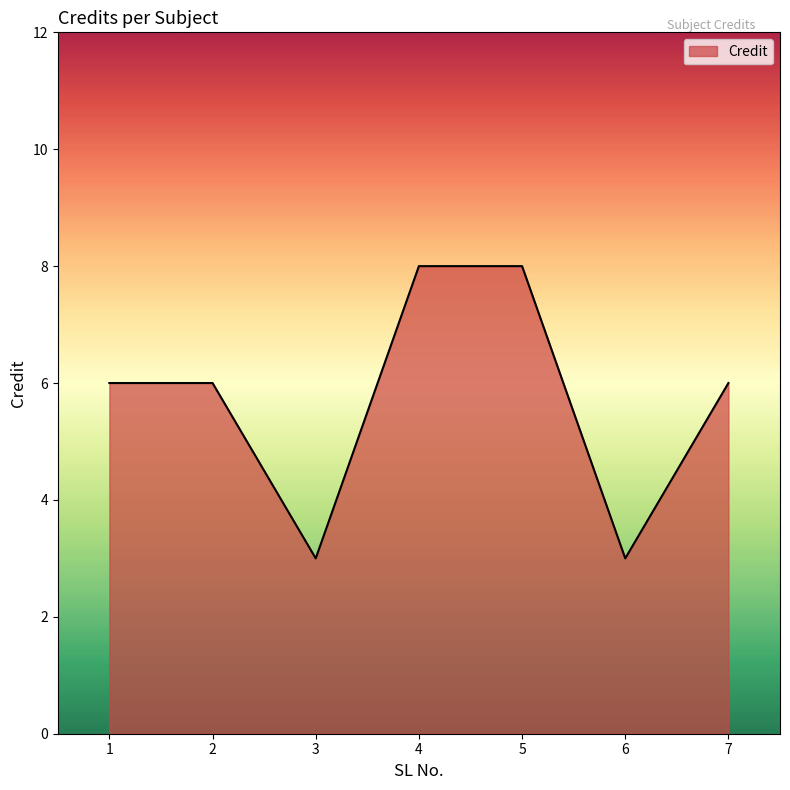

Approximately how many times larger is the value at 5 compared to 2?

1.3